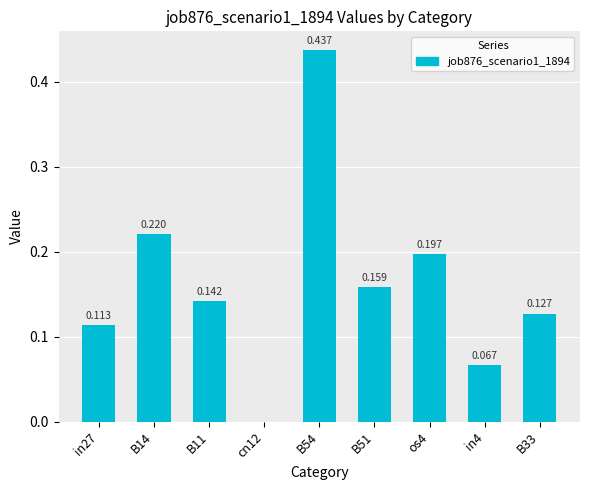

Read the value at B11.

0.1